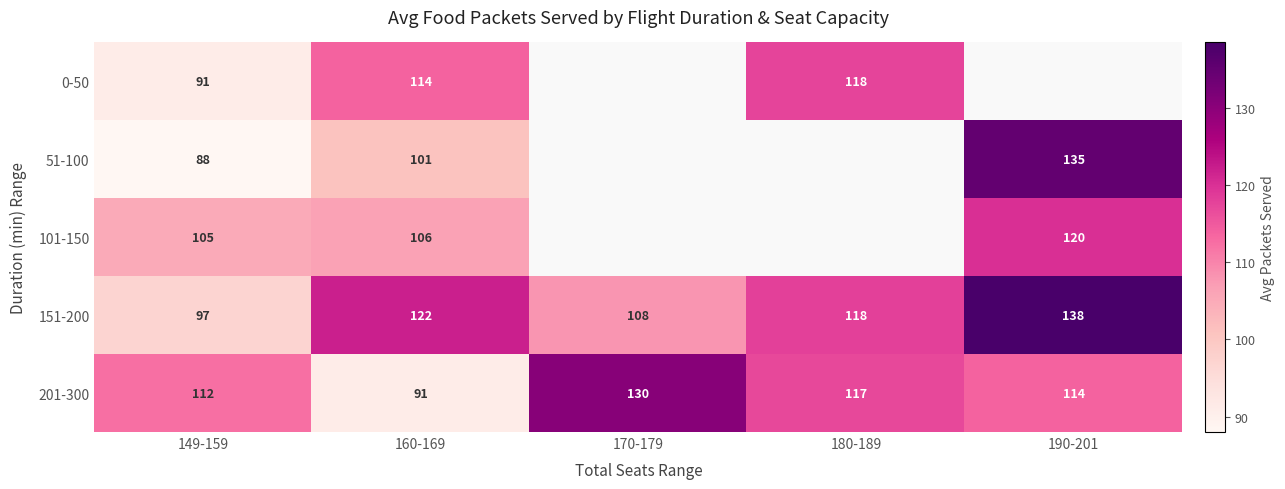

What is the difference between the 151-200 values at 149-159 and 160-169?

25